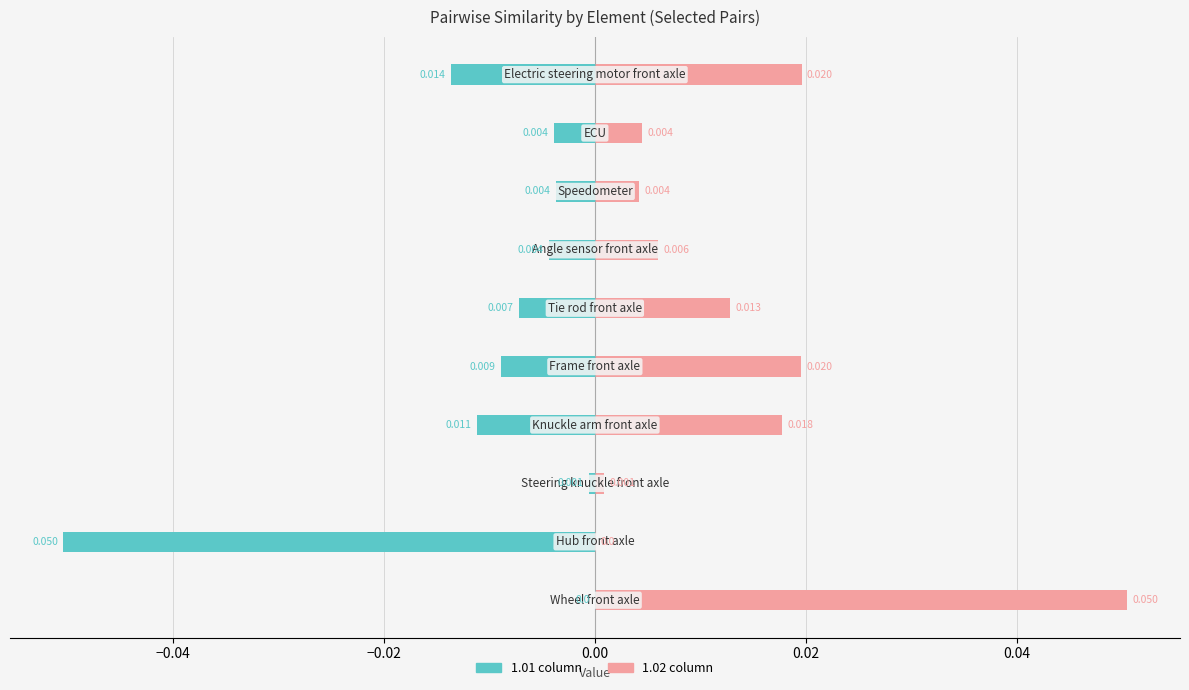

Is it true that 1.02 column equals 0.1 at −0.06?

False